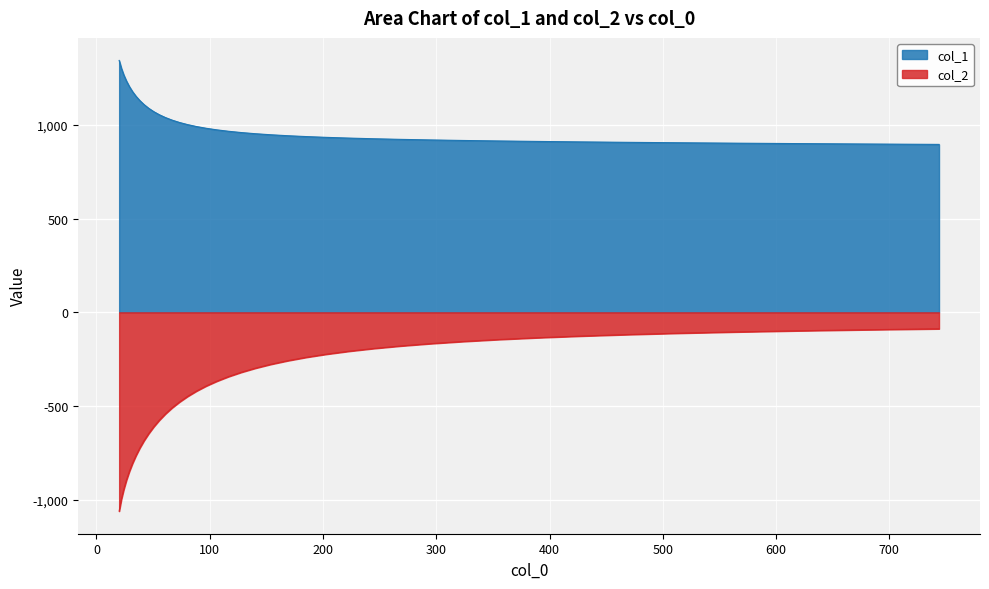

What is the label of the 3rd point from the left?

24.075